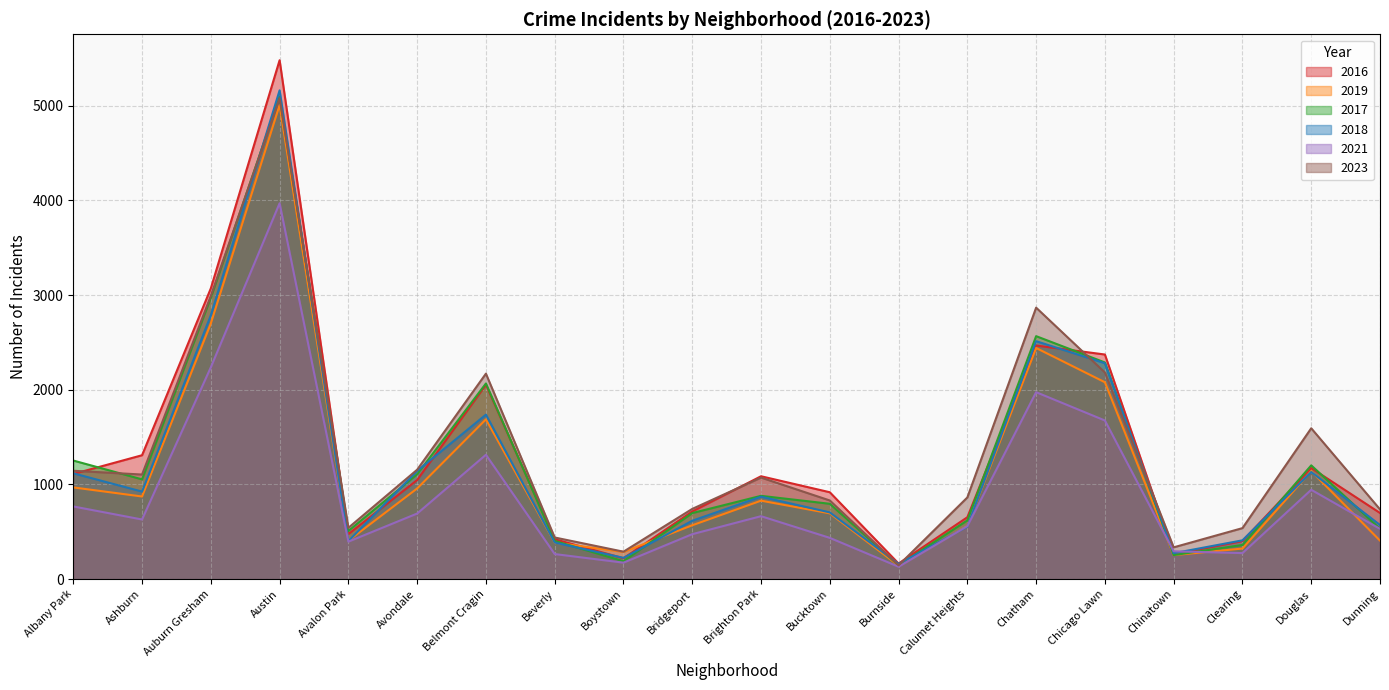

What is the sum of all 2019 values?

22703